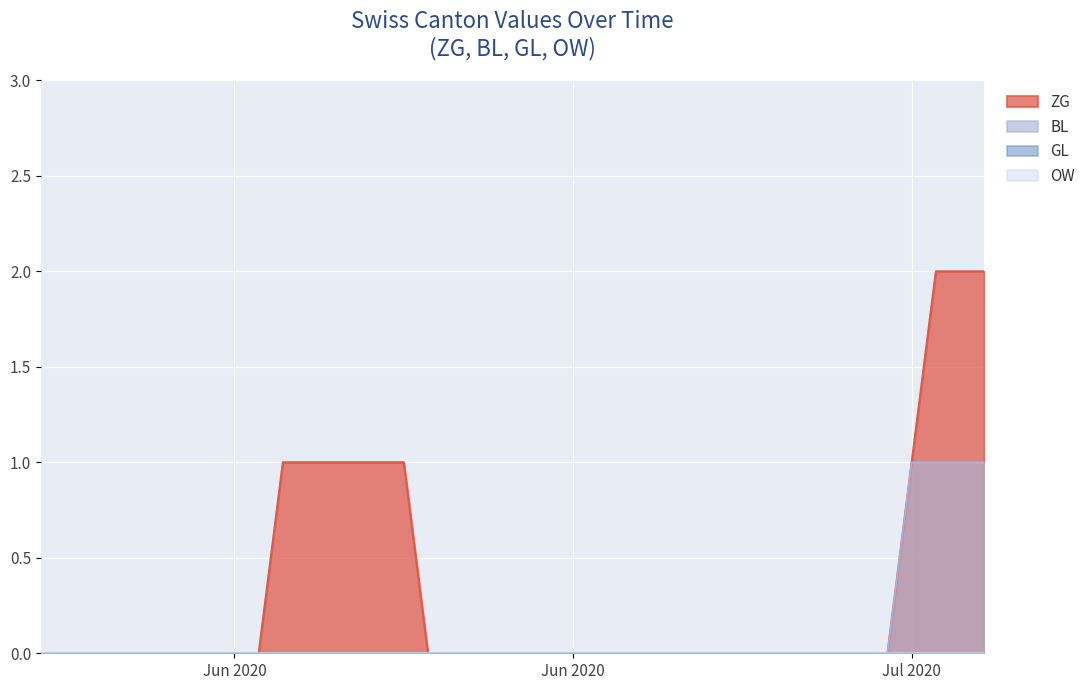

The ZG series shows 0 at 2020-06-23. True or false?

True